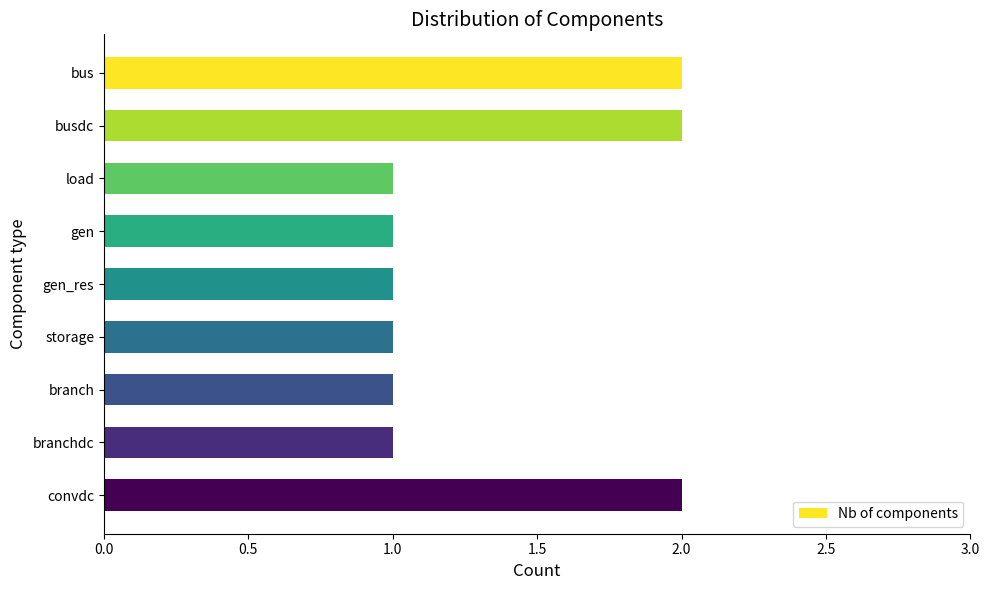

What is the value of the 4th bar from the top?

1